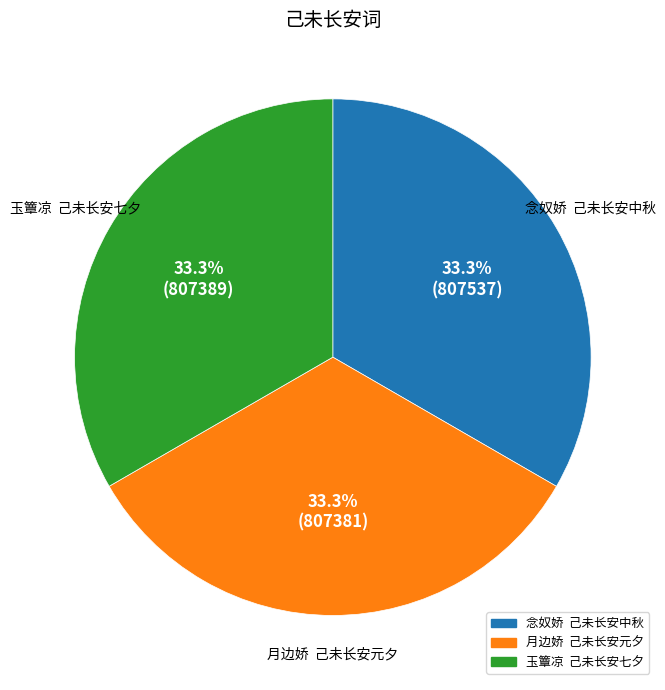

What portion of the pie excludes 念奴娇 己未长安中秋?

66.7%